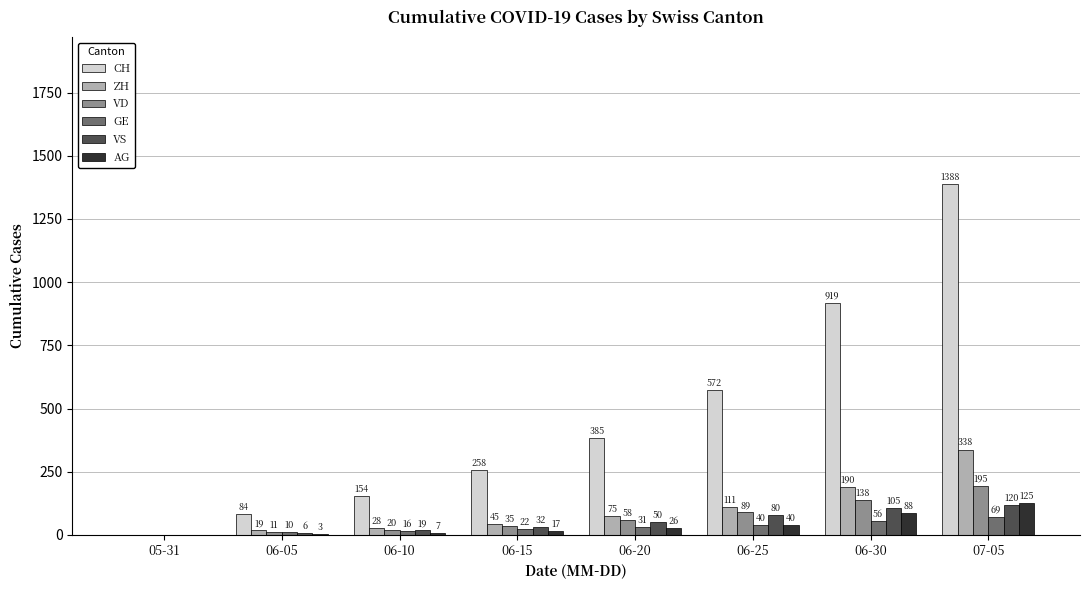

Is the value of CH at 05-31 greater than the value of ZH at 07-05?

No